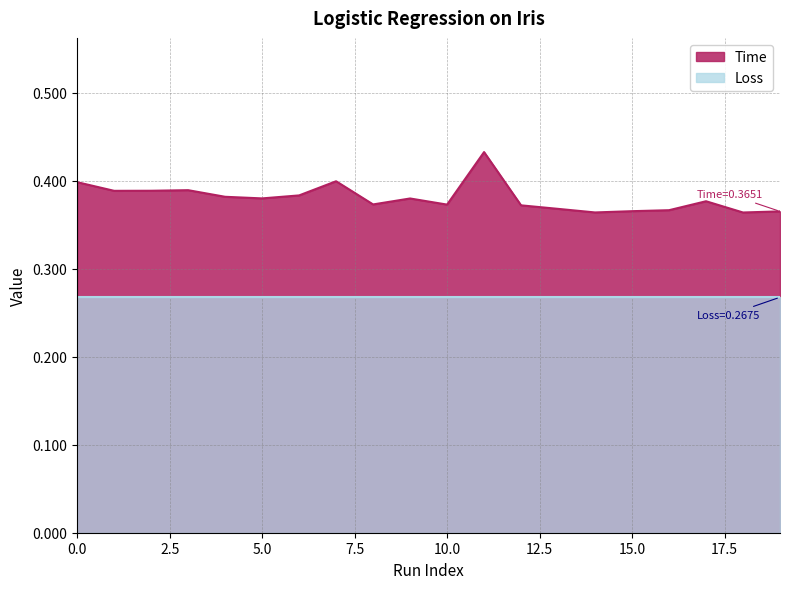

Where is the first local maximum?

3